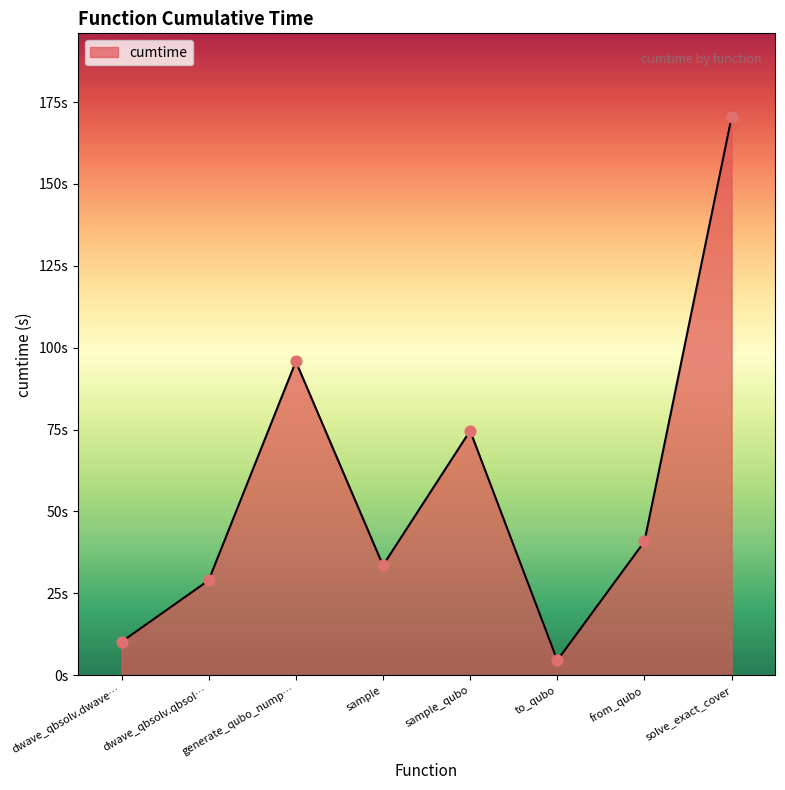

Is this an area chart (filled region under the line)?

Yes